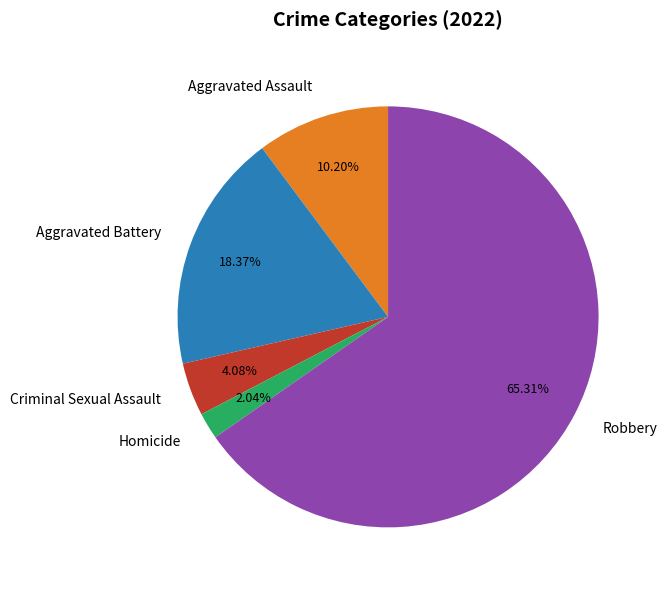

To the nearest percent, what is the average slice percentage?

20%